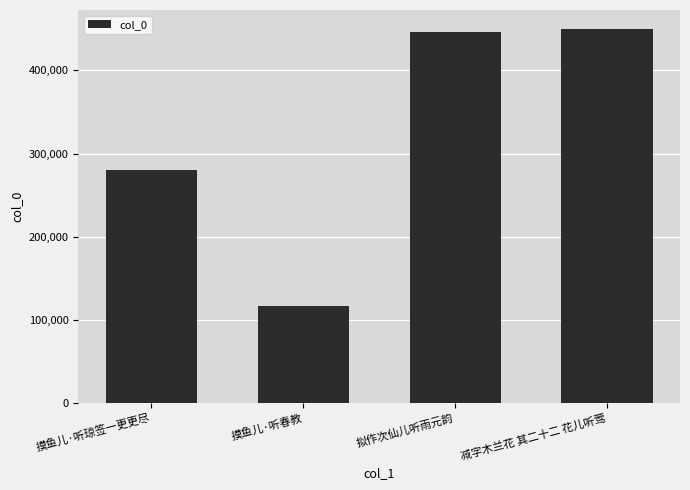

True or false: the data shows 296159 at 拟作次仙儿听雨元韵.

False